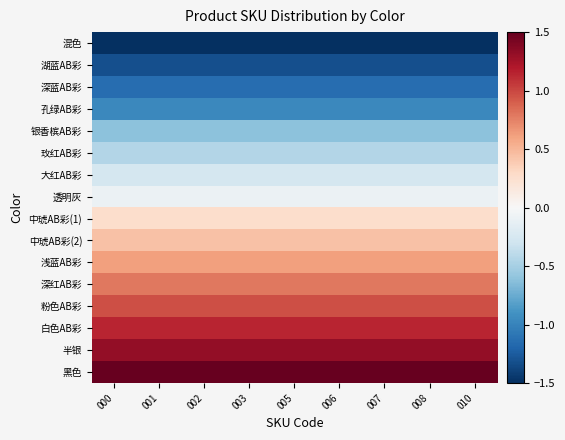

Reading left to right, list all the values displayed in this chart.

混色: 000=-1.5	001=-1.5	002=-1.5	003=-1.5	005=-1.5	006=-1.5	007=-1.5	008=-1.5	010=-1.5
湖蓝AB彩: 000=-1.3	001=-1.3	002=-1.3	003=-1.3	005=-1.3	006=-1.3	007=-1.3	008=-1.3	010=-1.3
深蓝AB彩: 000=-1.1	001=-1.1	002=-1.1	003=-1.1	005=-1.1	006=-1.1	007=-1.1	008=-1.1	010=-1.1
孔绿AB彩: 000=-1.0	001=-1.0	002=-1.0	003=-1.0	005=-1.0	006=-1.0	007=-1.0	008=-1.0	010=-1.0
银香槟AB彩: 000=-0.6	001=-0.6	002=-0.6	003=-0.6	005=-0.6	006=-0.6	007=-0.6	008=-0.6	010=-0.6
玫红AB彩: 000=-0.4	001=-0.4	002=-0.4	003=-0.4	005=-0.4	006=-0.4	007=-0.4	008=-0.4	010=-0.4
大红AB彩: 000=-0.3	001=-0.3	002=-0.3	003=-0.3	005=-0.3	006=-0.3	007=-0.3	008=-0.3	010=-0.3
透明灰: 000=-0.1	001=-0.1	002=-0.1	003=-0.1	005=-0.1	006=-0.1	007=-0.1	008=-0.1	010=-0.1
中琥AB彩(1): 000=0.3	001=0.3	002=0.3	003=0.3	005=0.3	006=0.3	007=0.3	008=0.3	010=0.3
中琥AB彩(2): 000=0.4	001=0.4	002=0.4	003=0.4	005=0.4	006=0.4	007=0.4	008=0.4	010=0.4
浅蓝AB彩: 000=0.6	001=0.6	002=0.6	003=0.6	005=0.6	006=0.6	007=0.6	008=0.6	010=0.6
深红AB彩: 000=0.8	001=0.8	002=0.8	003=0.8	005=0.8	006=0.8	007=0.8	008=0.8	010=0.8
粉色AB彩: 000=1.0	001=1.0	002=1.0	003=1.0	005=1.0	006=1.0	007=1.0	008=1.0	010=1.0
白色AB彩: 000=1.1	001=1.1	002=1.1	003=1.1	005=1.1	006=1.1	007=1.1	008=1.1	010=1.1
半银: 000=1.3	001=1.3	002=1.3	003=1.3	005=1.3	006=1.3	007=1.3	008=1.3	010=1.3
黑色: 000=1.5	001=1.5	002=1.5	003=1.5	005=1.5	006=1.5	007=1.5	008=1.5	010=1.5